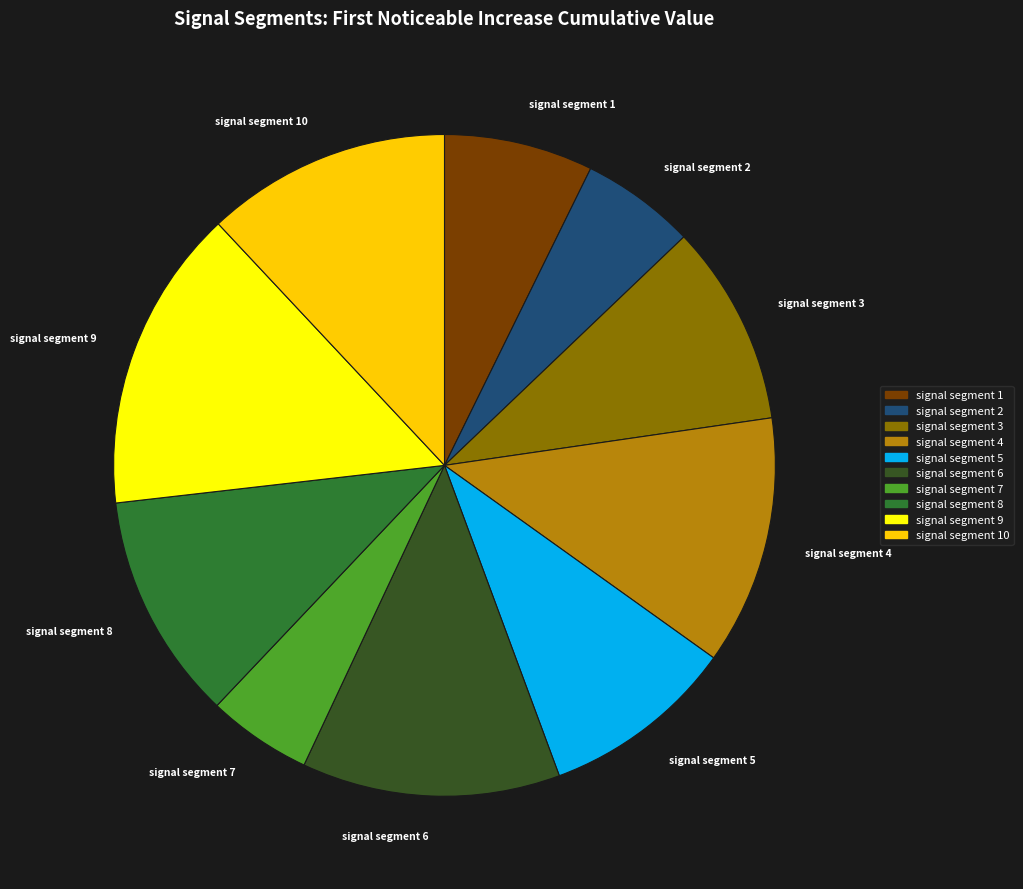

Which category has the biggest portion of the pie?

signal segment 9